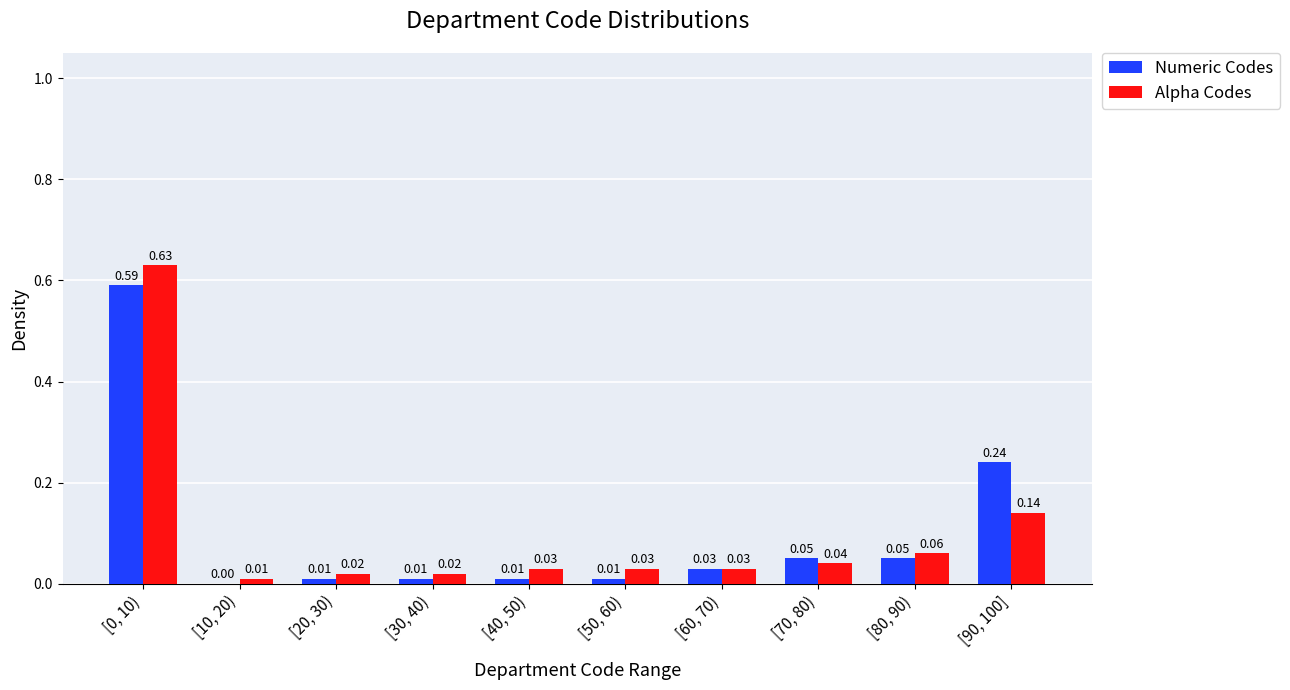

Between [10, 20) and [60, 70), which series saw the biggest shift?

Numeric Codes